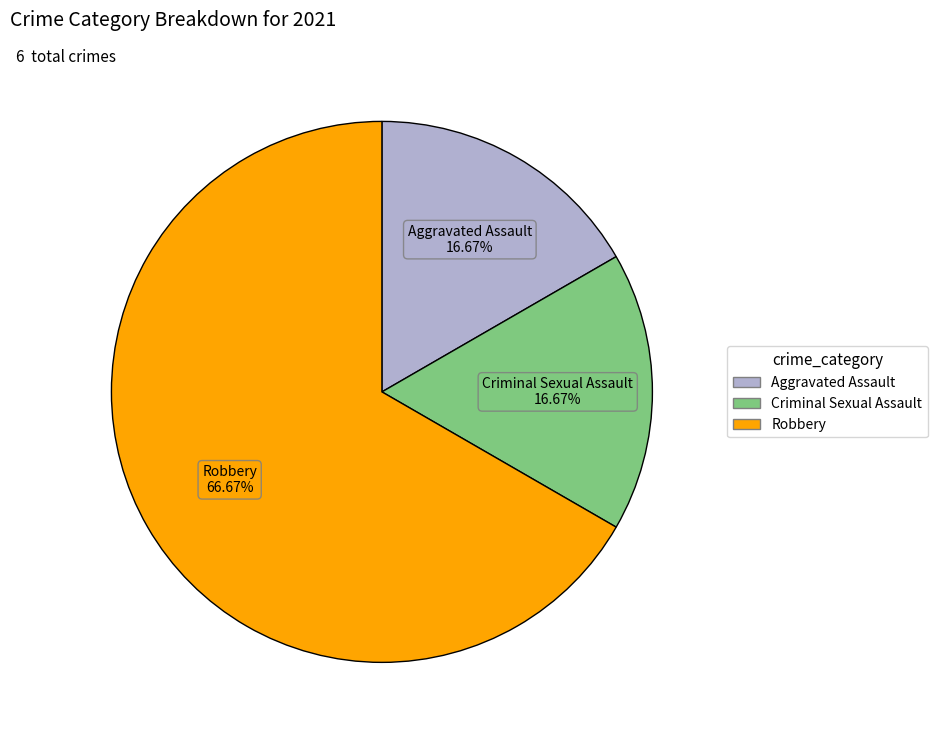

Does any single category account for the majority?

Yes